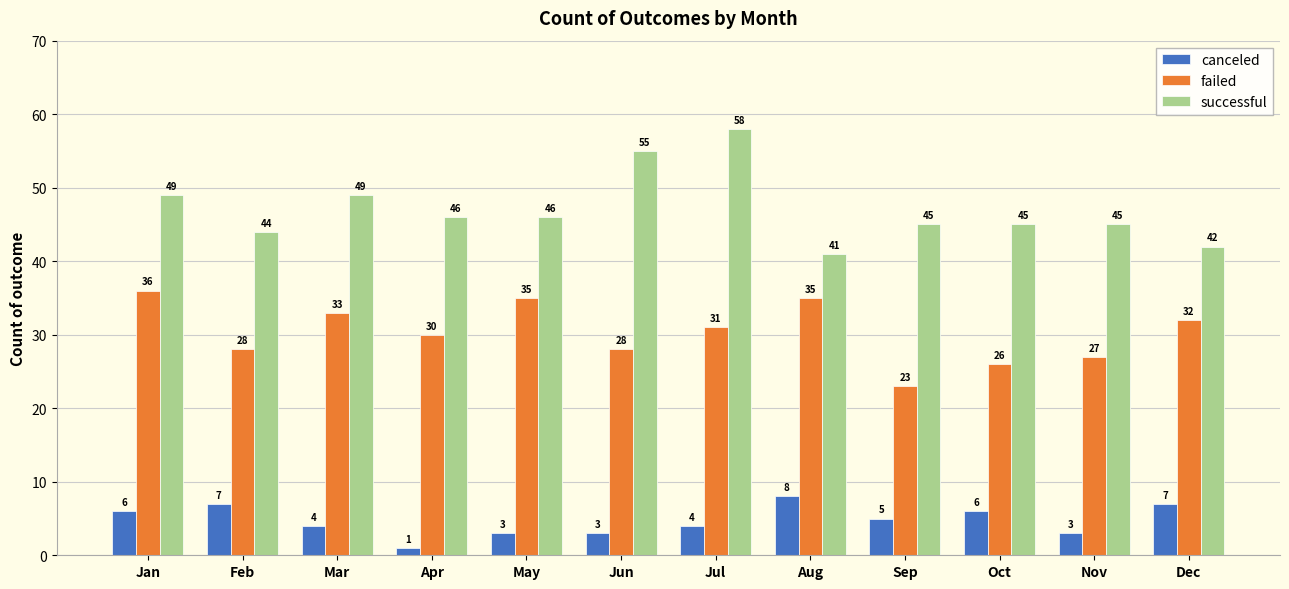

The value of successful at Jun is 55. True or false?

True